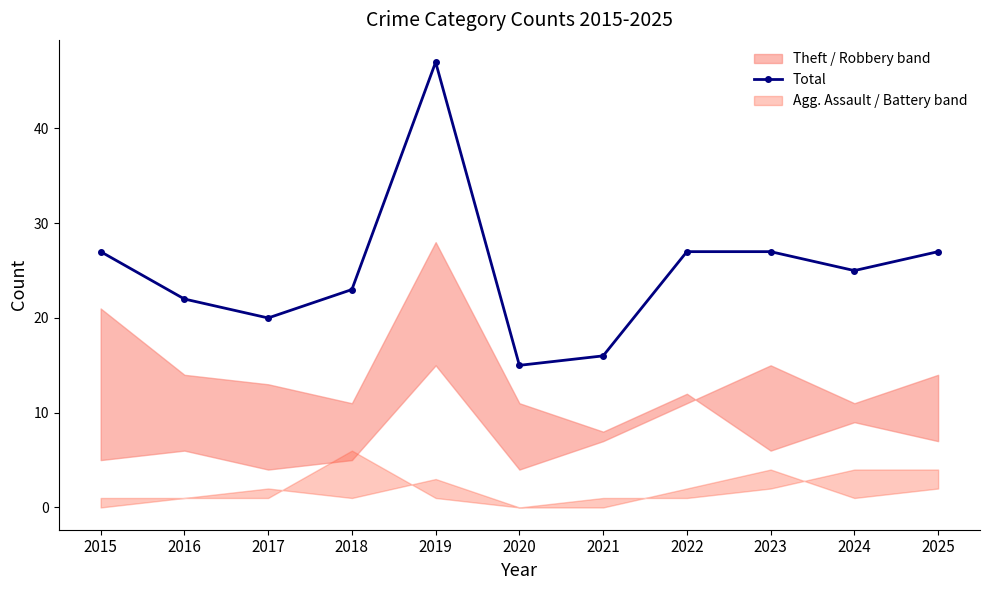

True or false: the data has more than 1 interior local peaks.

False